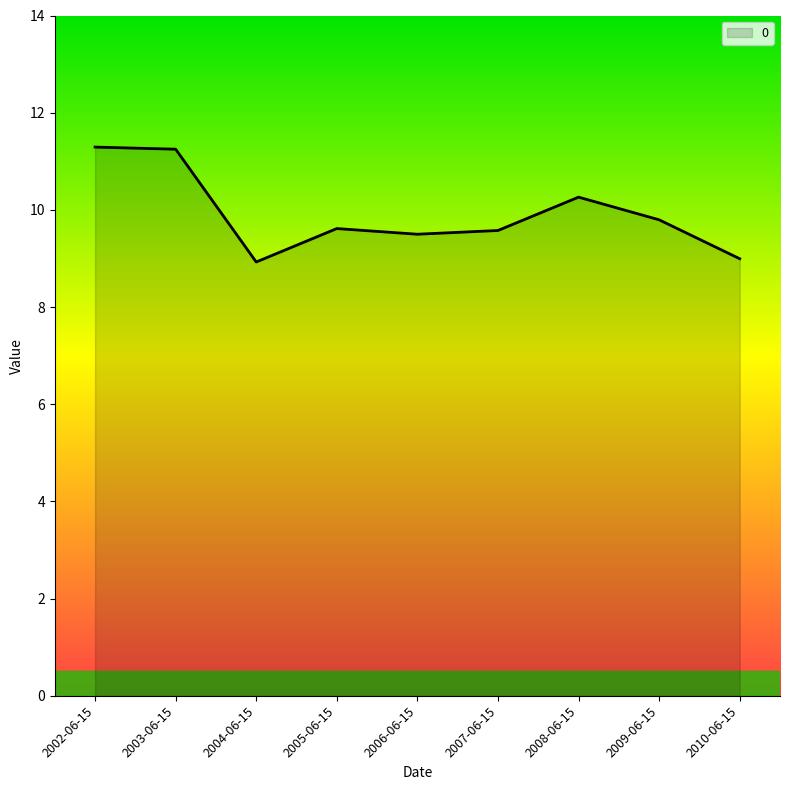

What is the difference between the values at 2007-06-15 and 2003-06-15?

1.7